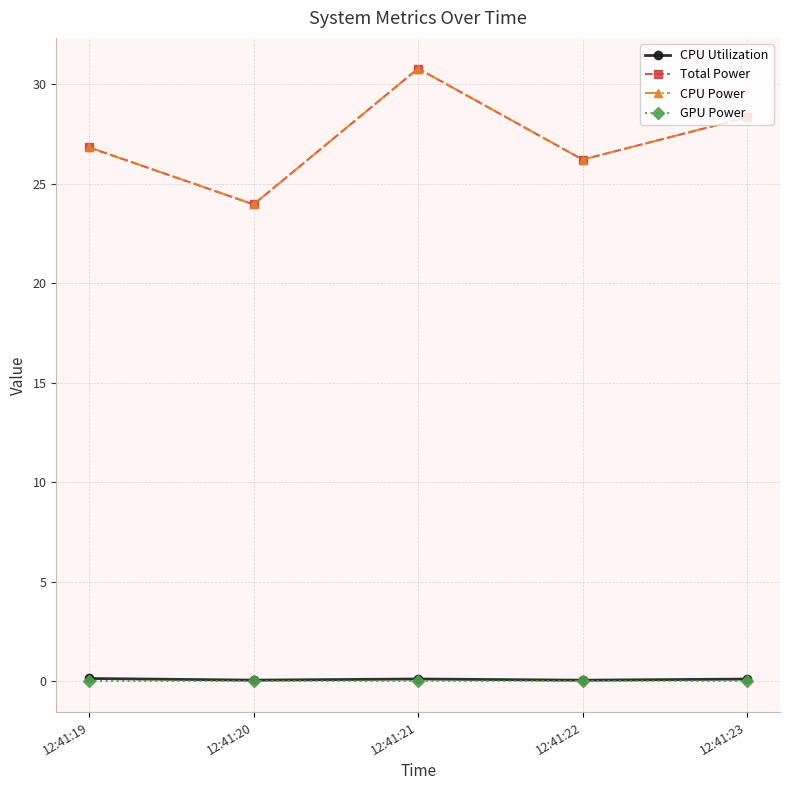

What is the difference between the highest and lowest values at 12:41:22?

26.2